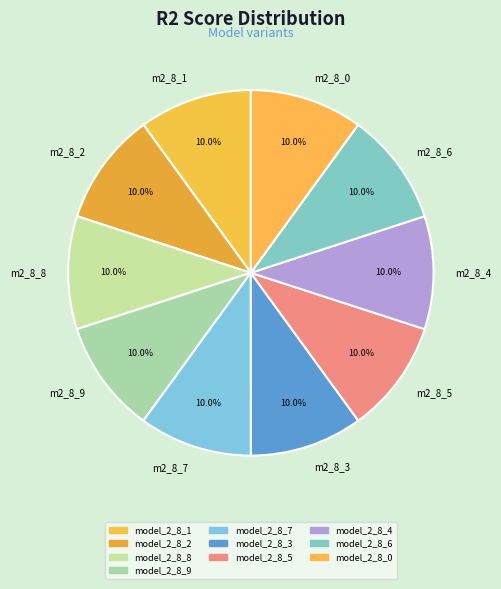

Count the number of slices in the pie.

10